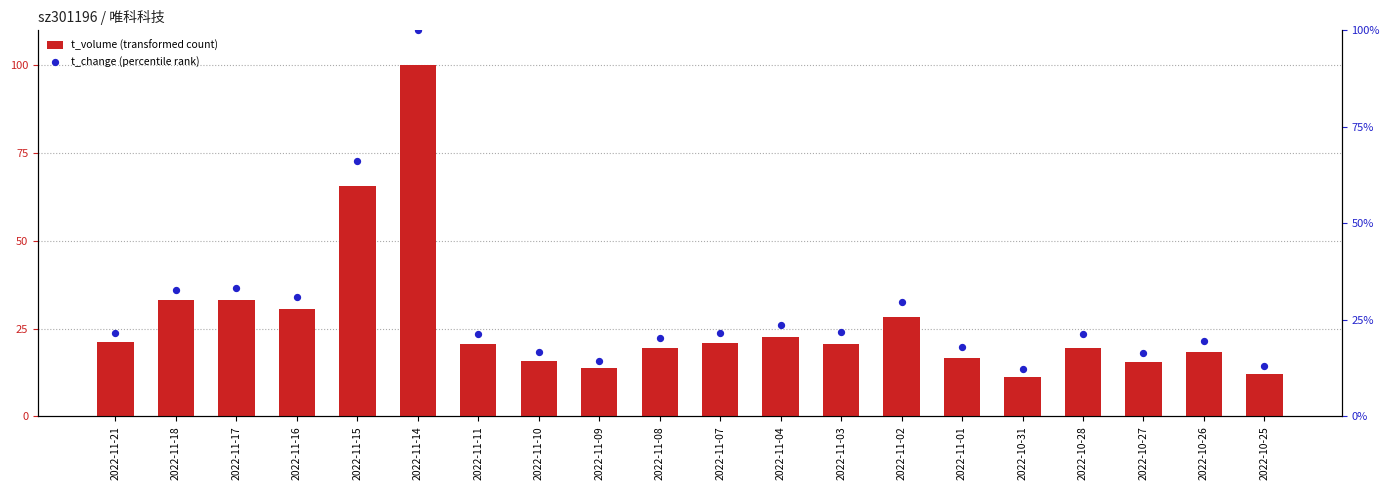

Which series contains the highest Y value?

t_volume (transformed count)